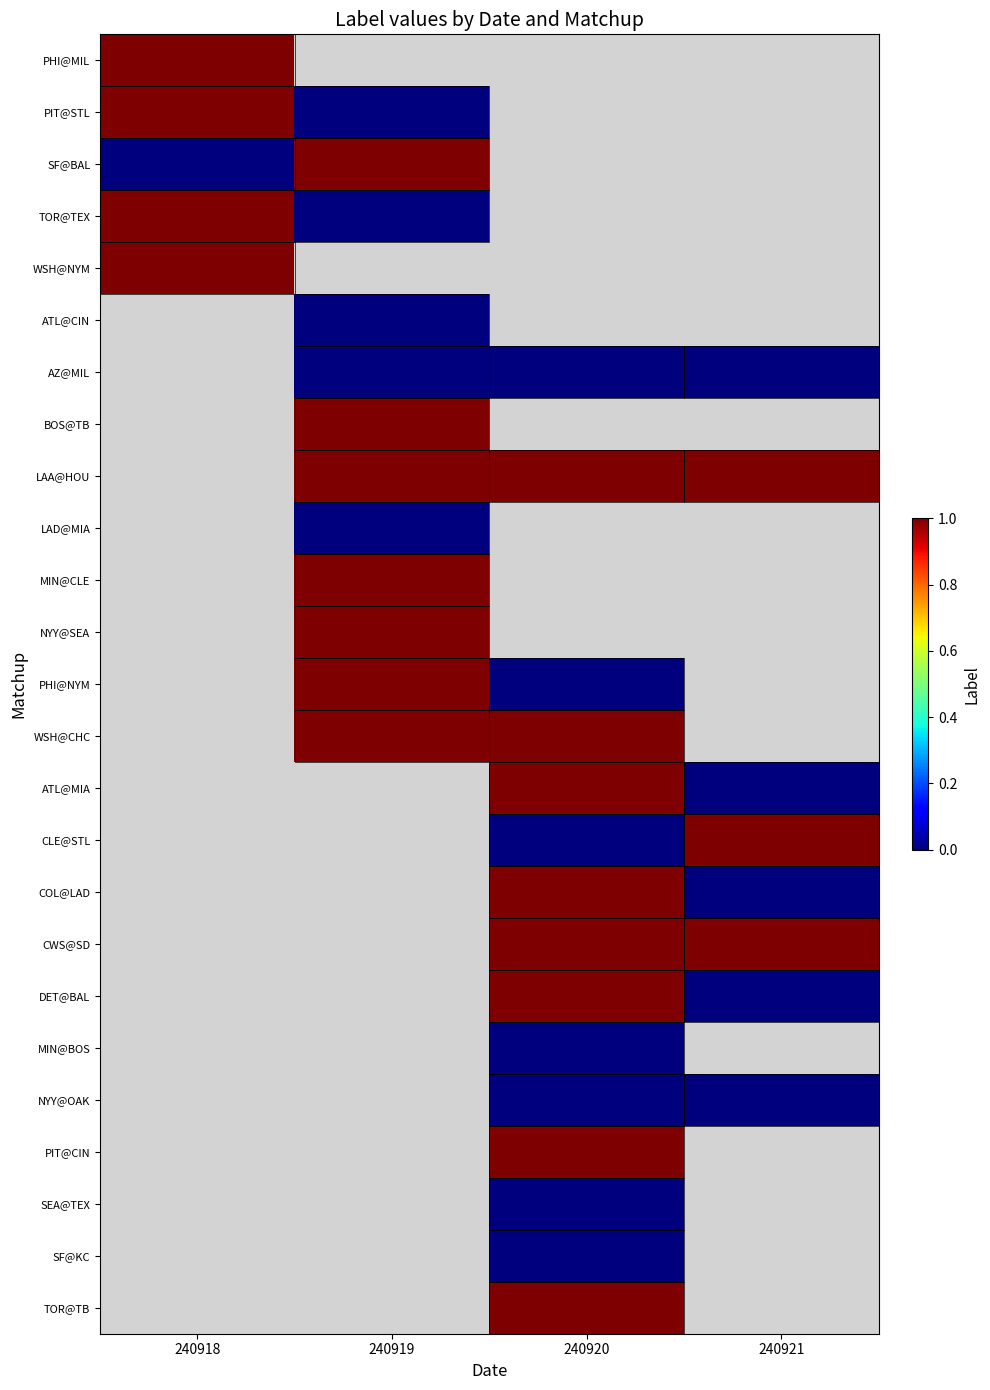

What is the greatest value displayed?

1.0